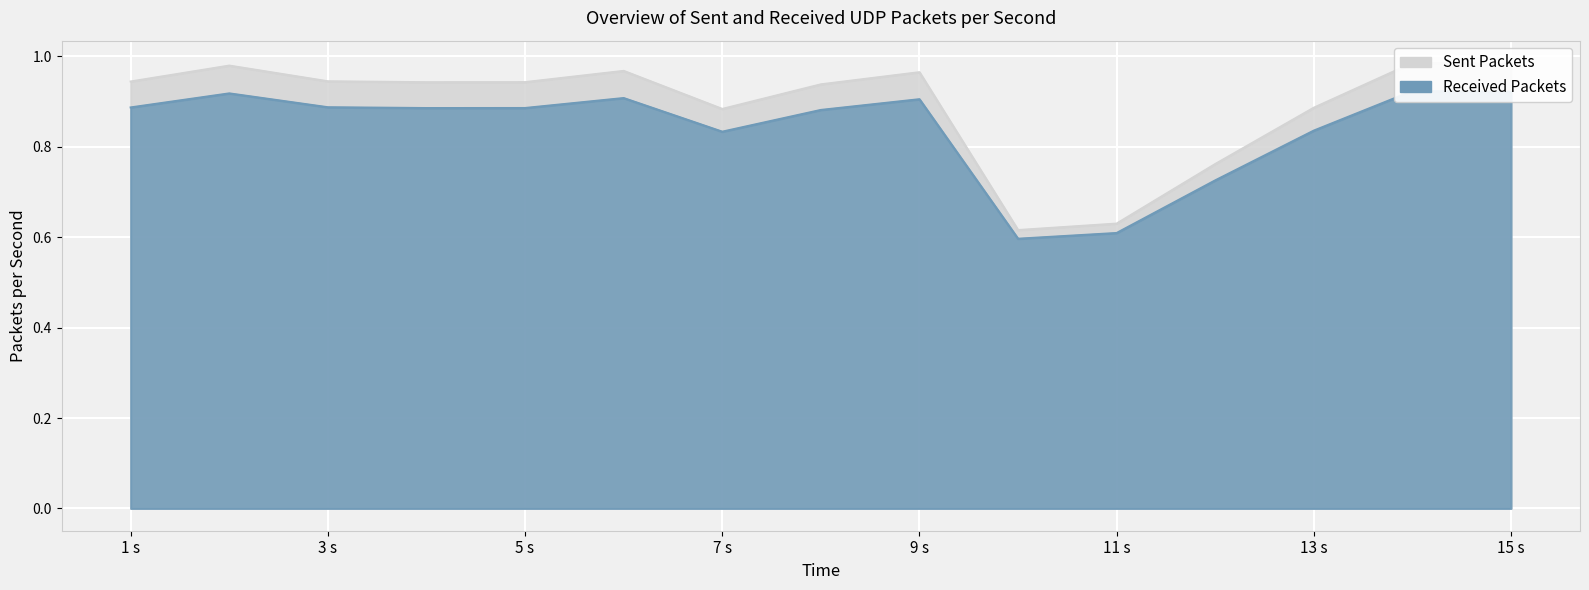

What are all the series names shown in the legend?

Sent Packets, Received Packets